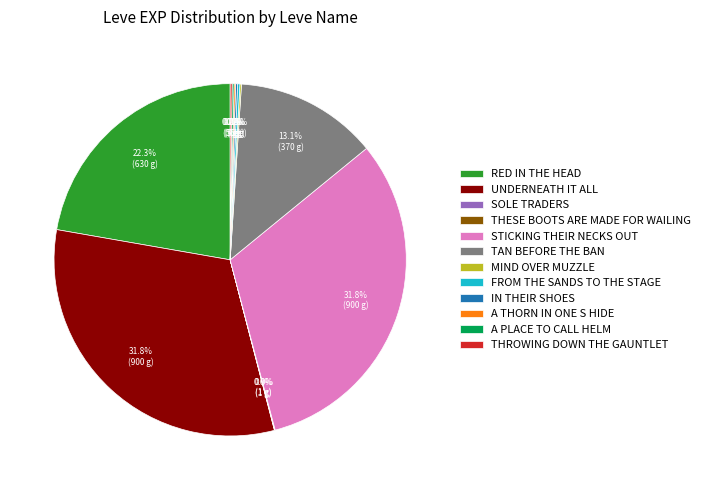

Does RED IN THE HEAD account for over 50% of the chart?

No